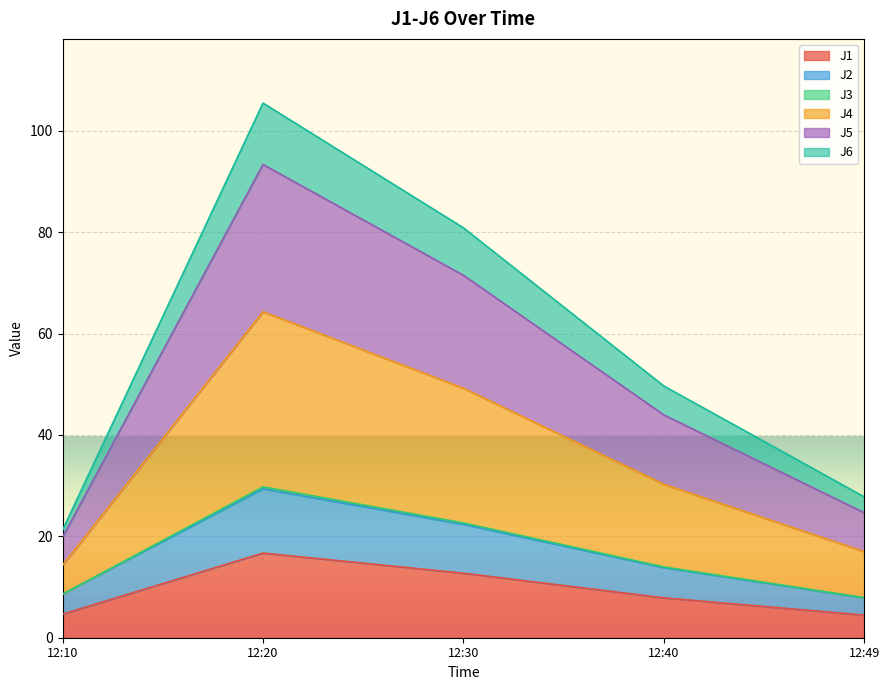

At which category is the sum across all series the highest?

12:20